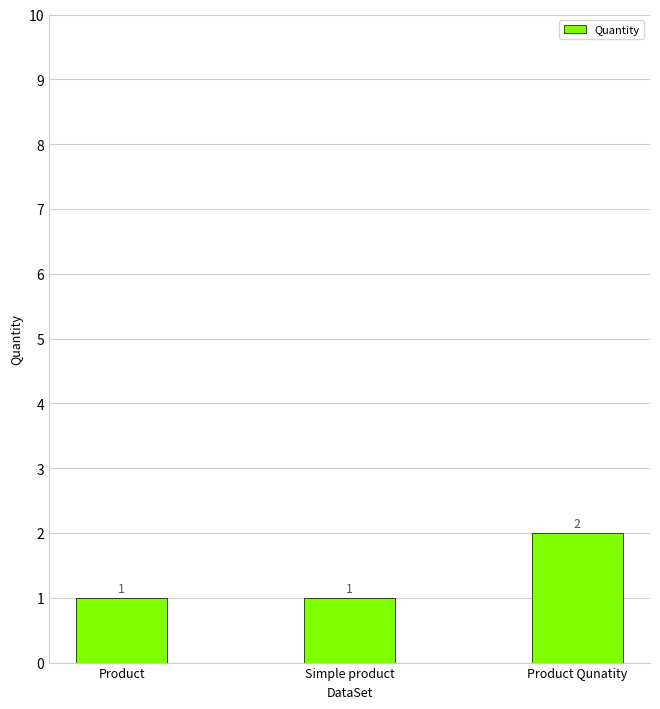

What is the label of the 2nd bar from the left?

Simple product